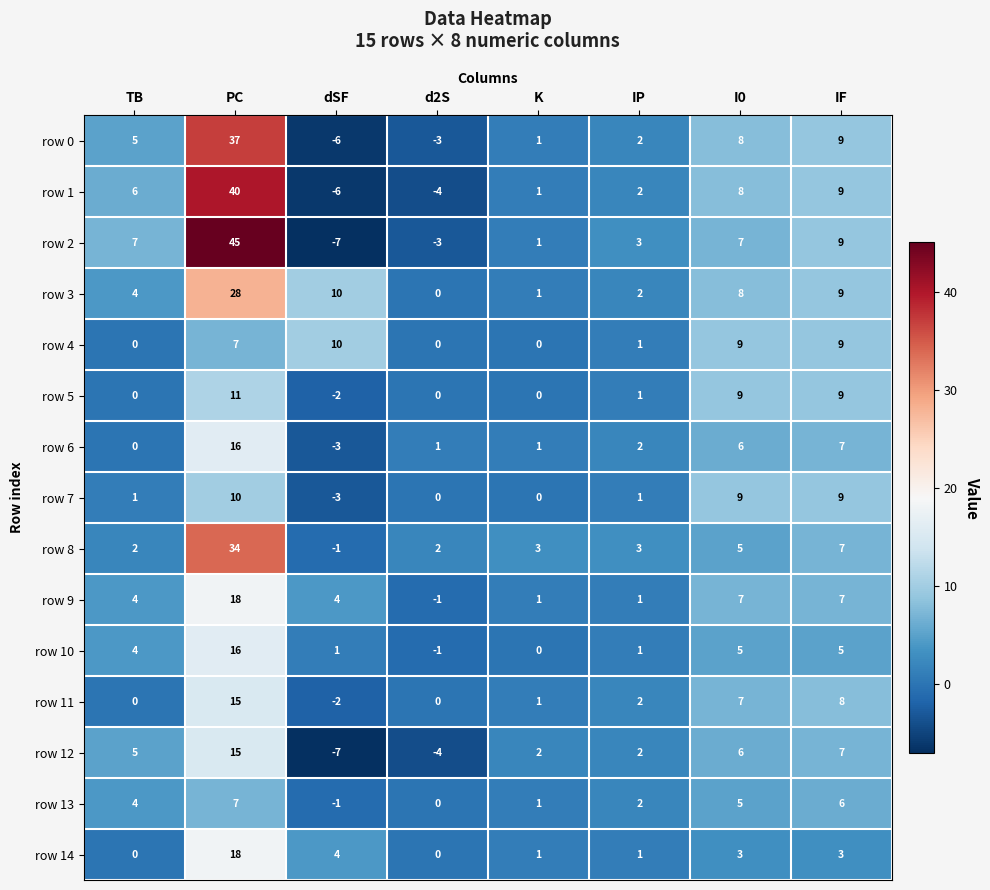

List the labels in order of row 0 value, largest first.

PC, IF, I0, TB, IP, K, d2S, dSF